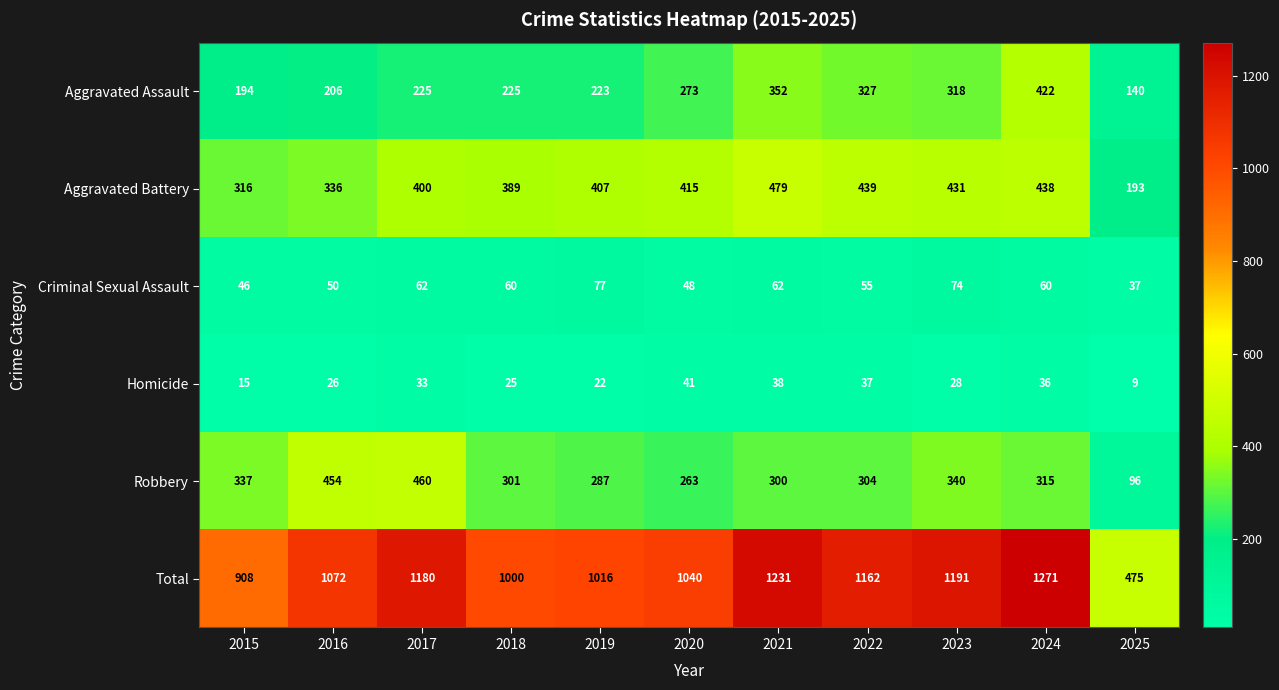

True or false: Criminal Sexual Assault has a value of 81 at 2022.

False